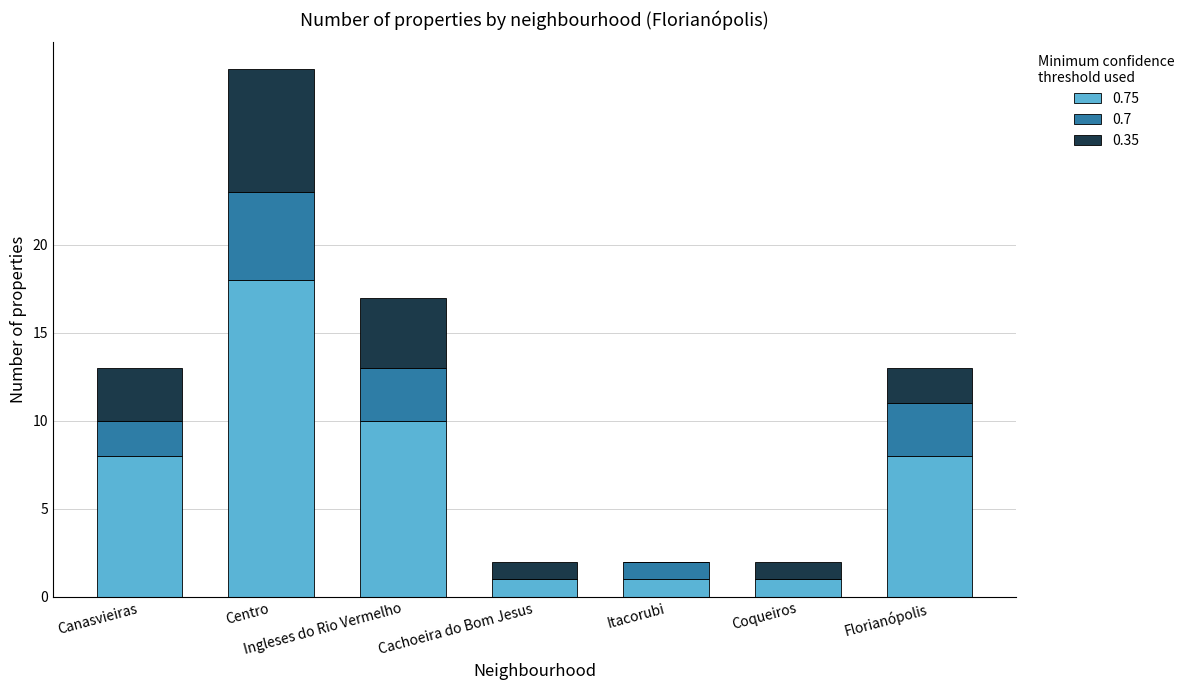

What is the total value across all series at Ingleses do Rio Vermelho?

17